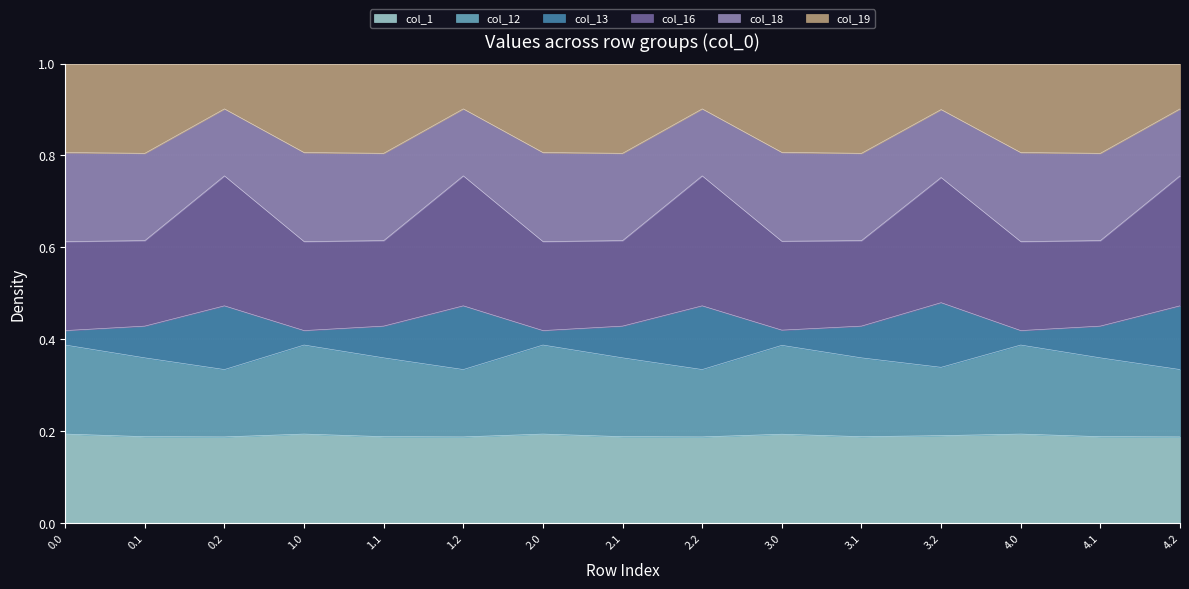

The value of col_1 at 4.2 is 0.1. True or false?

False